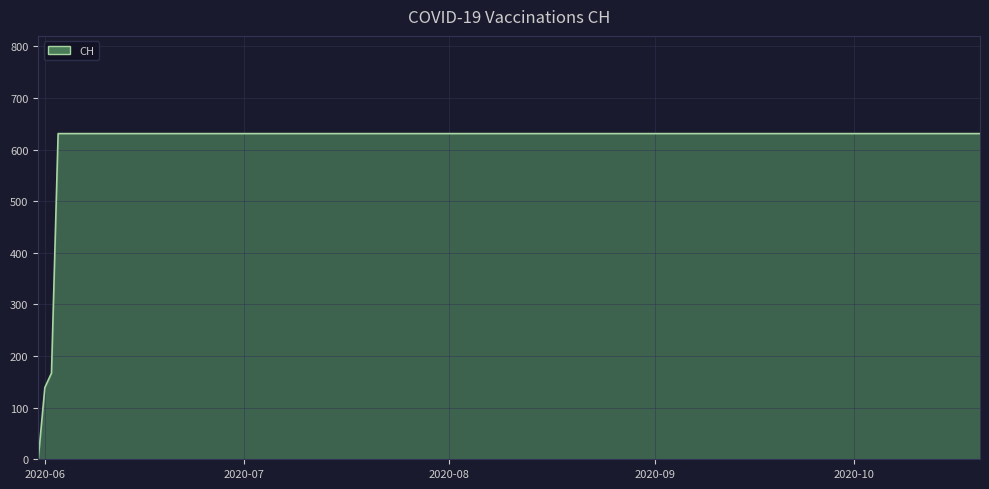

What is the maximum value shown in the chart?

631